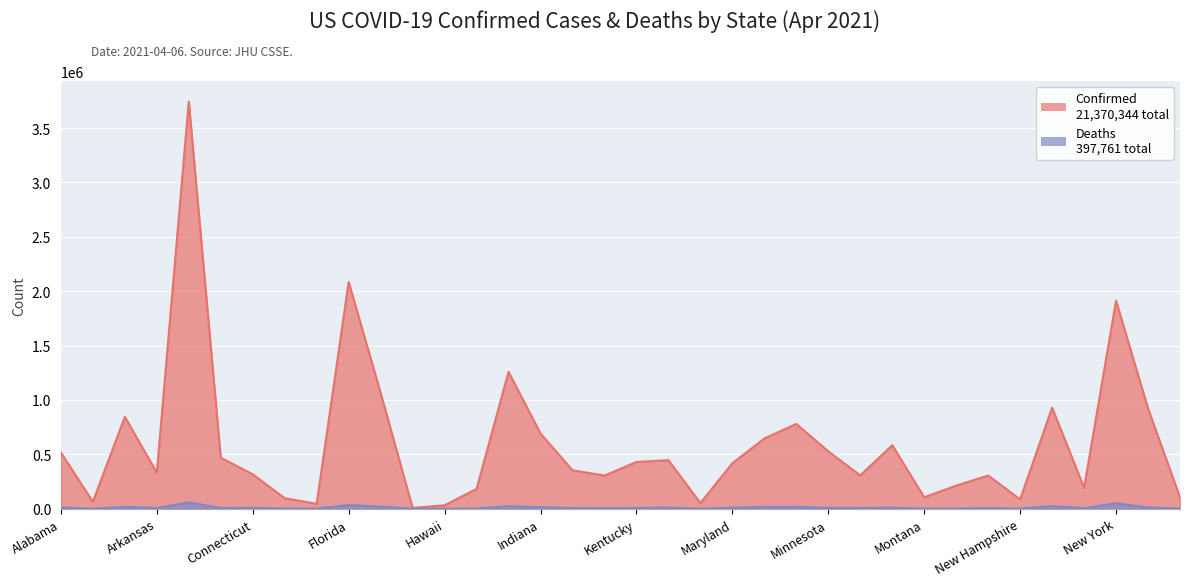

Where is the first local maximum for Confirmed?

Arizona